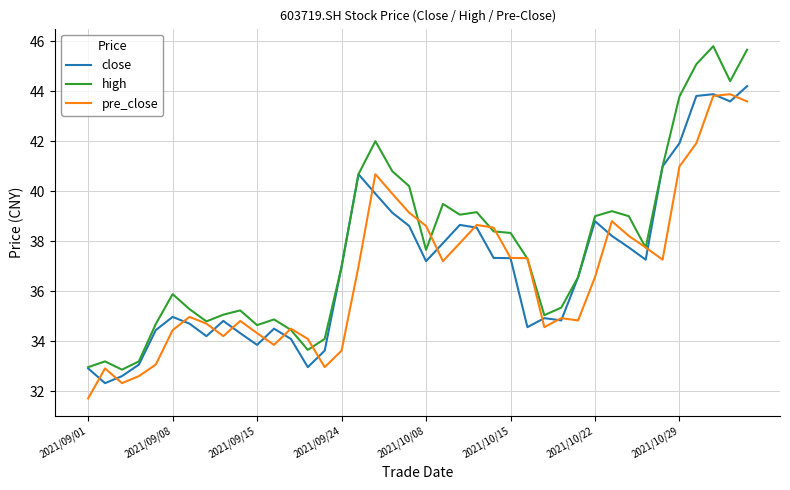

What is the minimum value for pre_close?

31.7